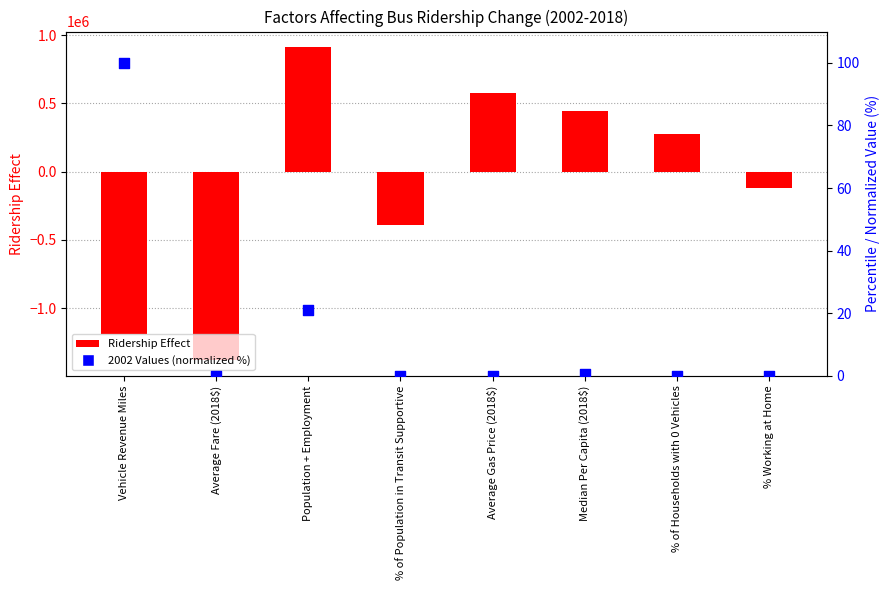

What is the total value across all series at Average Gas Price (2018$)?

578045.4